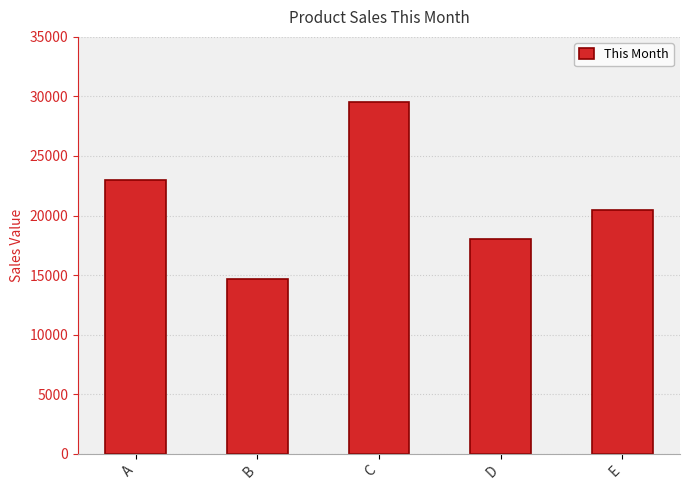

Reading left to right, what are all the values shown in this chart?

A=23000	B=14650	C=29500	D=18000	E=20500